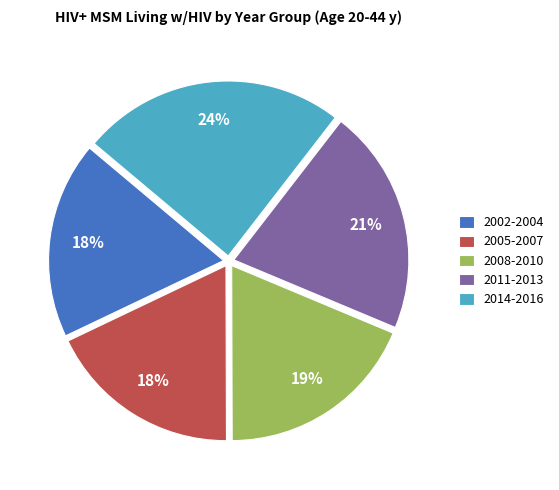

To the nearest percent, what portion does 2011-2013 represent?

21%